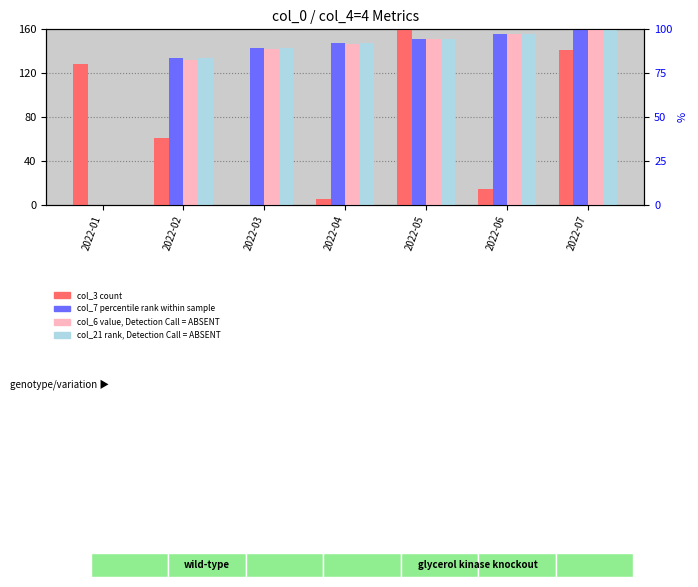

How many series are shown in this chart?

4